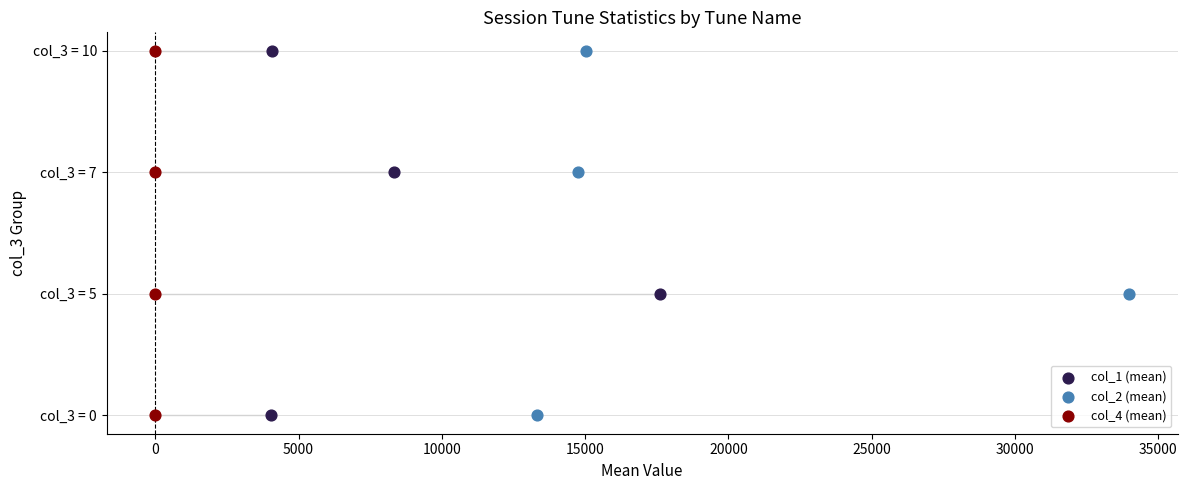

What are all the series names shown in the legend?

col_1 (mean), col_2 (mean), col_4 (mean)